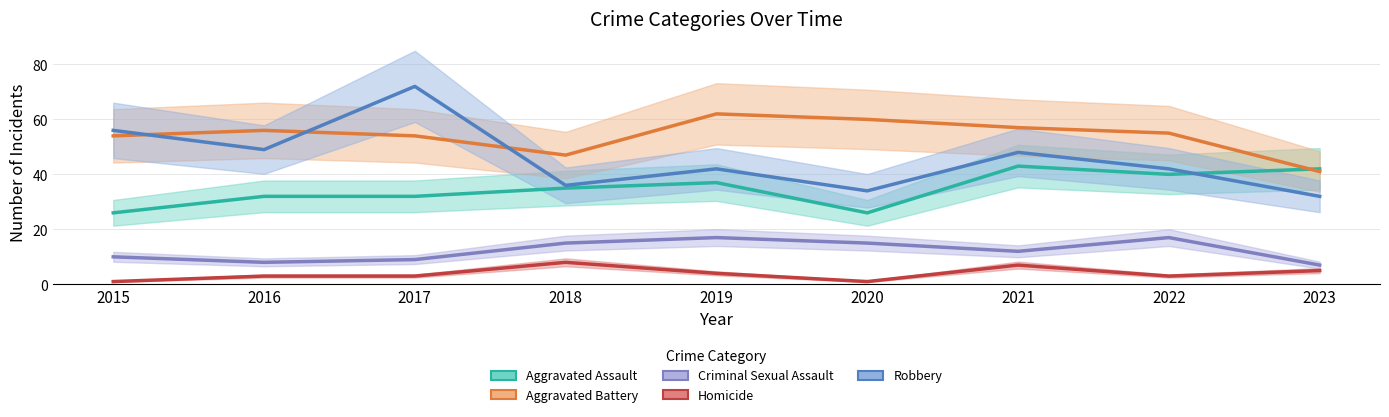

Where is the first local maximum for Aggravated Assault?

2019